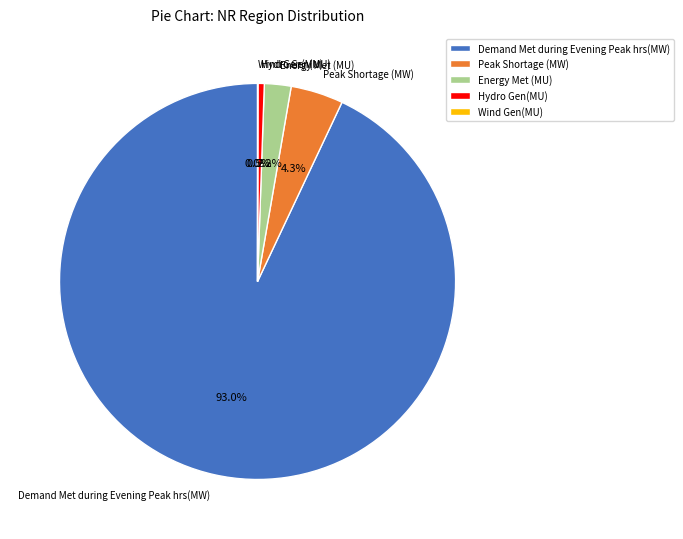

What portion of the pie excludes Energy Met (MU)?

97.8%